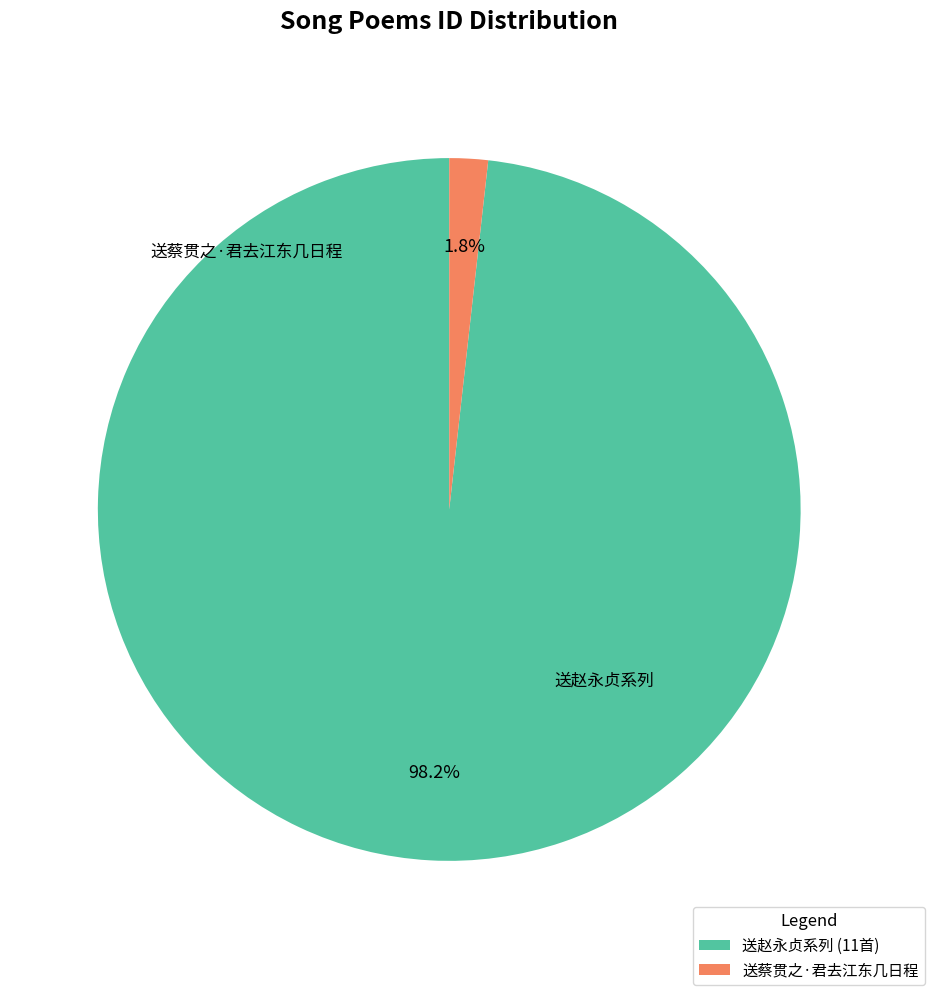

To the nearest percent, what is the difference between the largest and smallest slice percentages?

96%